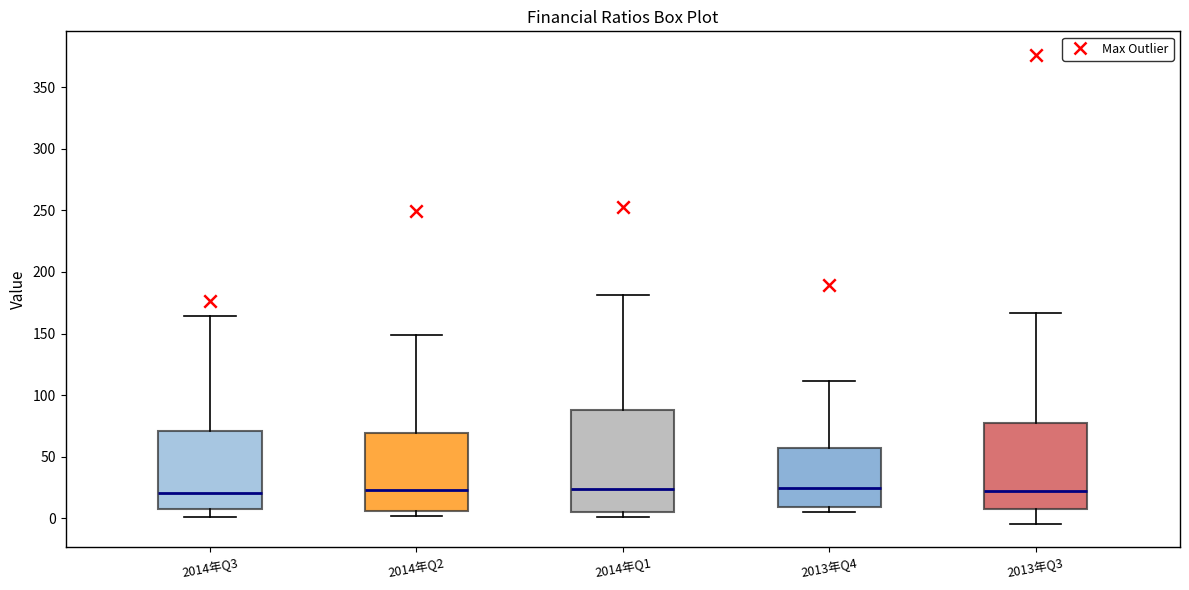

Reading left to right, transcribe this box plot: for each box, give where its median line is, the range the box spans, and where its two whiskers end, as read against the y-axis. The values are not printed on the chart, so give them approximately, as read against the axis.

2014年Q3: median 20, box 10 to 70, whiskers 0 to 165
2014年Q2: median 25, box 5 to 70, whiskers 0 to 150
2014年Q1: median 25, box 5 to 90, whiskers 0 to 180
2013年Q4: median 25, box 10 to 55, whiskers 5 to 110
2013年Q3: median 20, box 10 to 80, whiskers -5 to 165